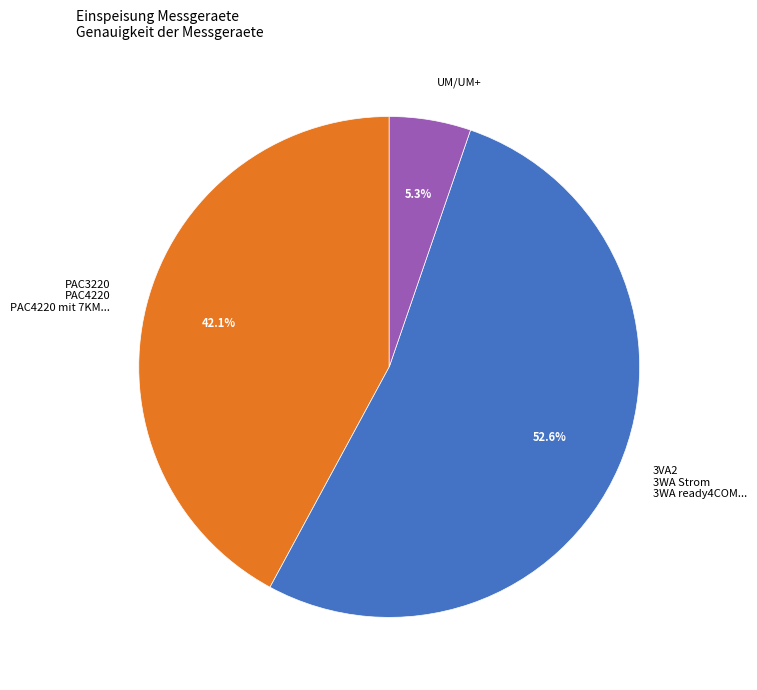

Is the sum of 3VA2 3WA Strom 3WA ready4COM... and PAC3220 PAC4220 PAC4220 mit 7KM... greater than half?

Yes